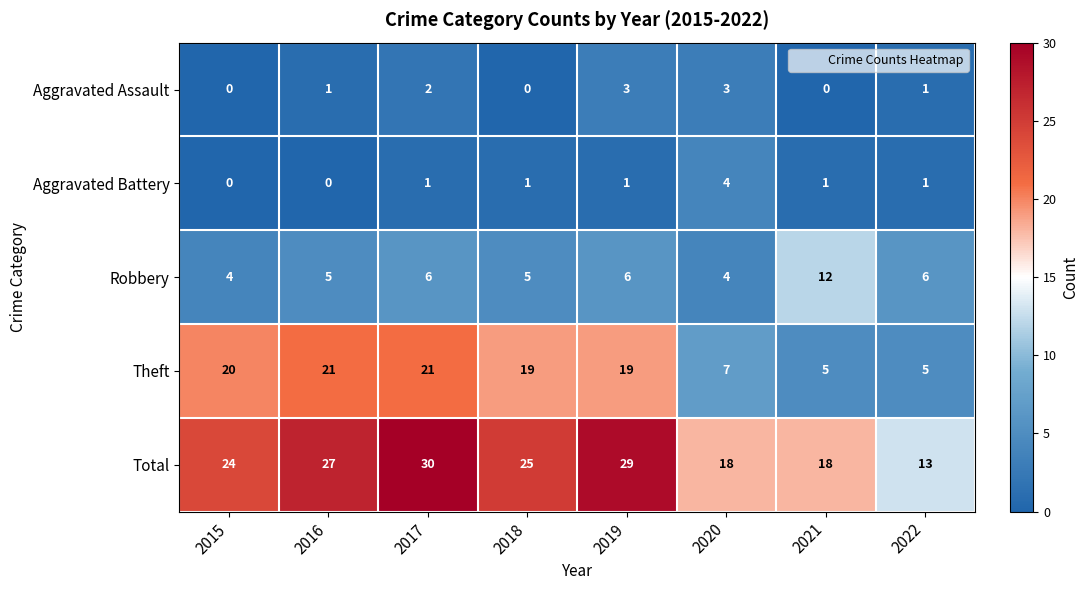

At which label does Robbery reach its peak?

2021